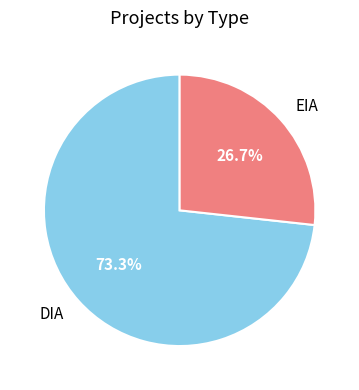

Which slice is the largest?

DIA